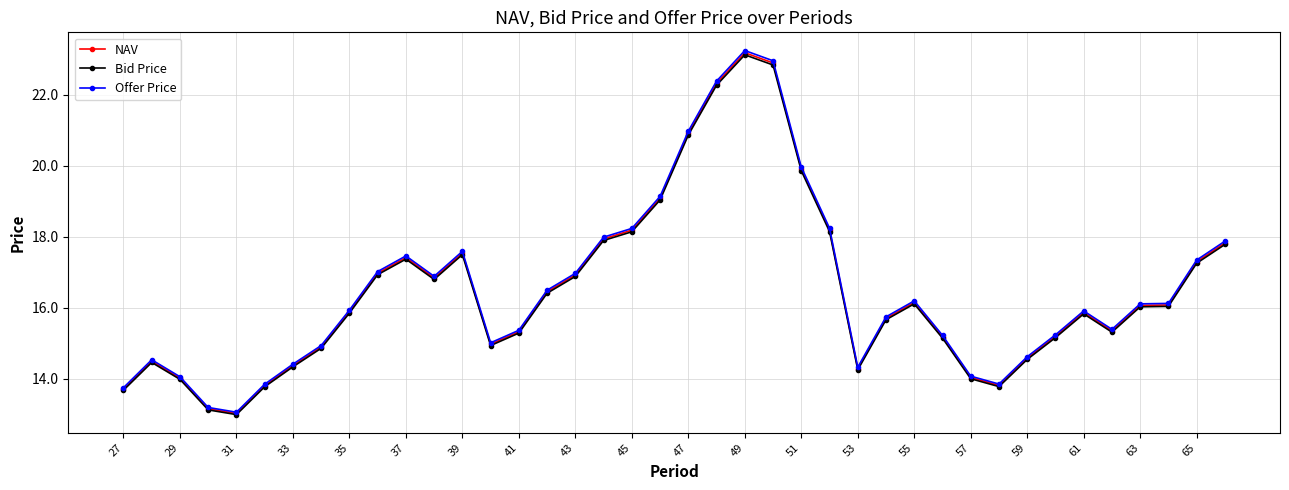

At how many categories does at least one series exceed 22?

3